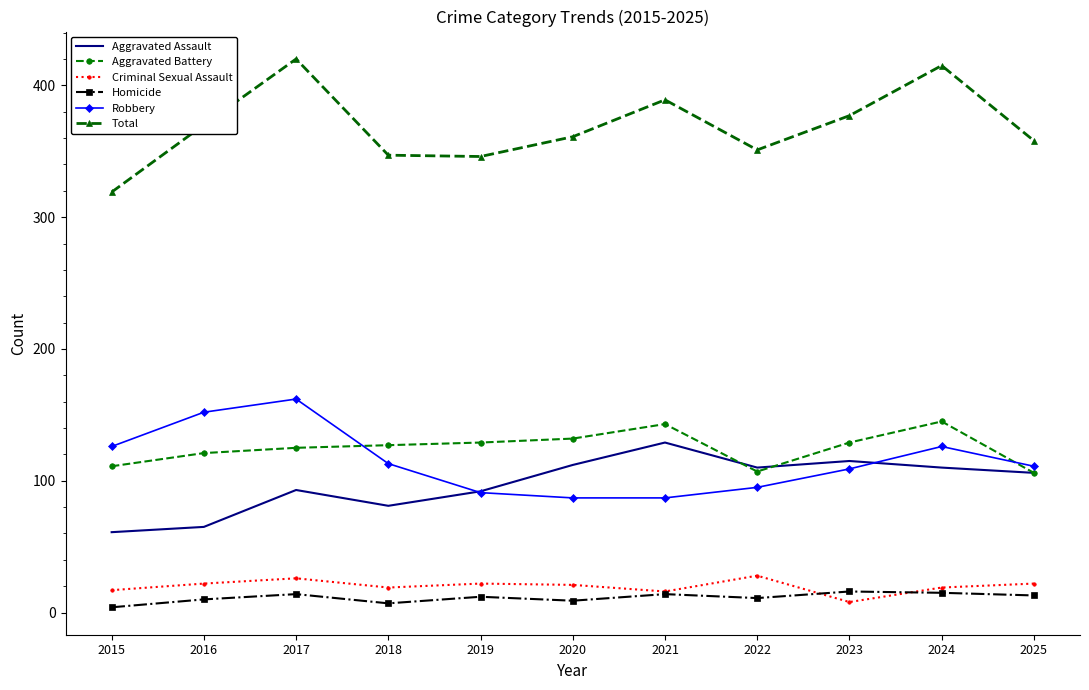

What is the maximum value for Aggravated Assault?

129